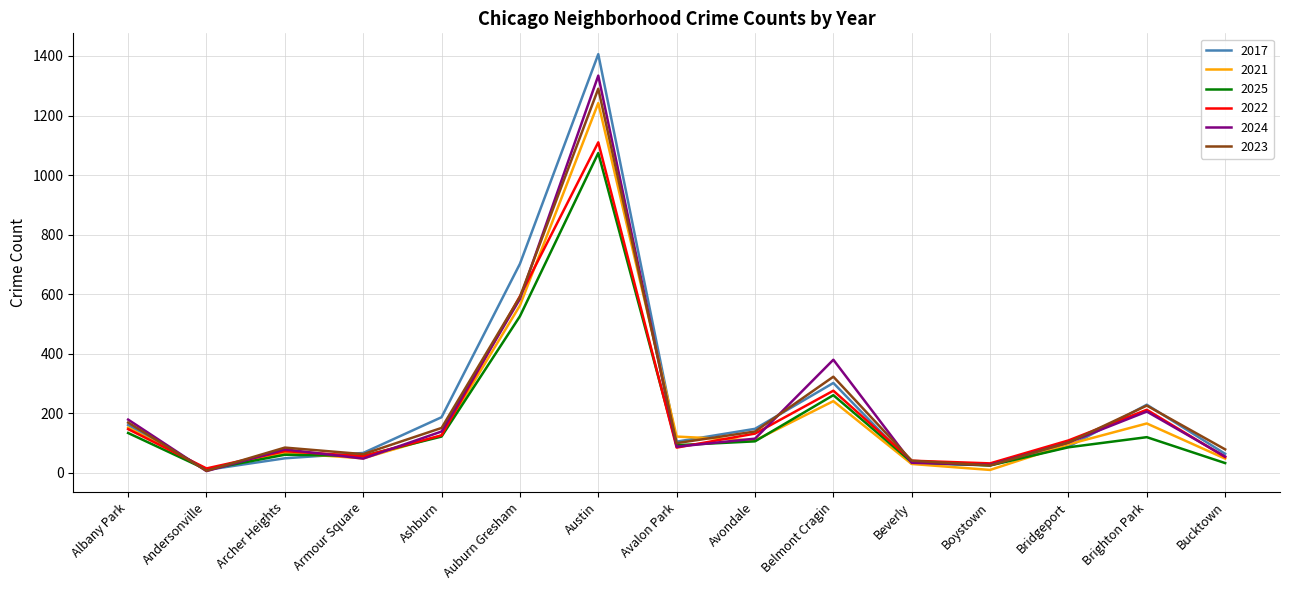

At which category does the chart reach its peak across all series?

Austin